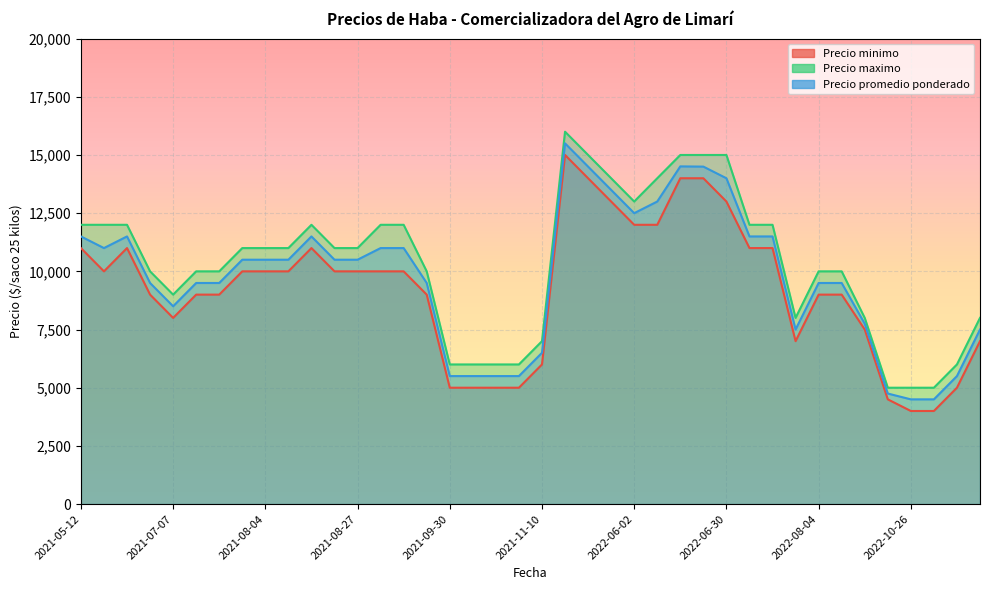

How many lines are shown in the chart?

3